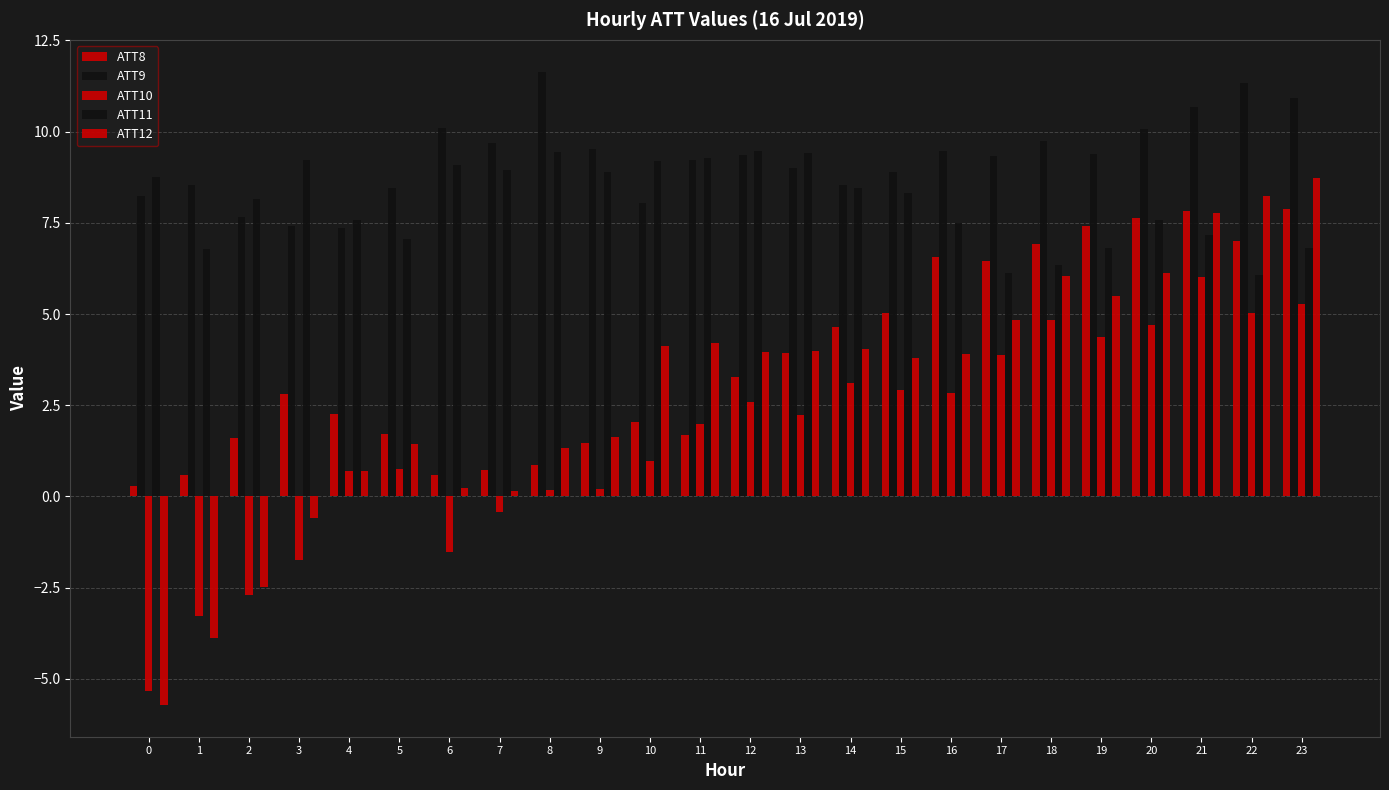

Is the value of ATT11 at 9 greater than the value of ATT12 at 20?

Yes